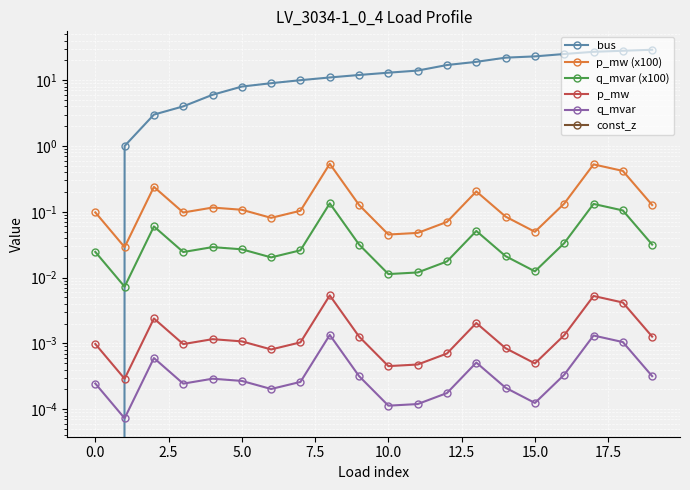

At which category is the sum across all series the highest?

19